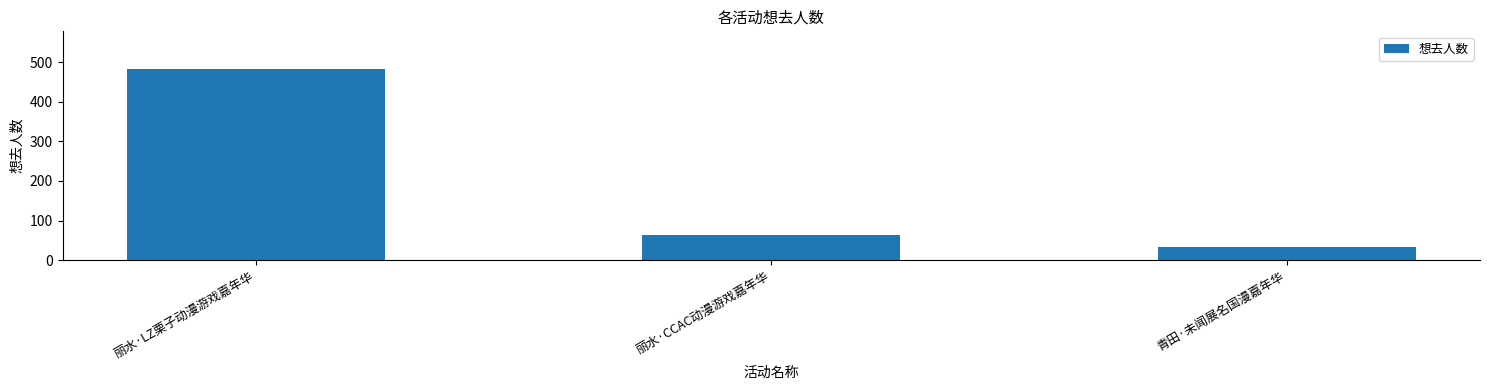

What is the value of the 2nd bar from the left?

64